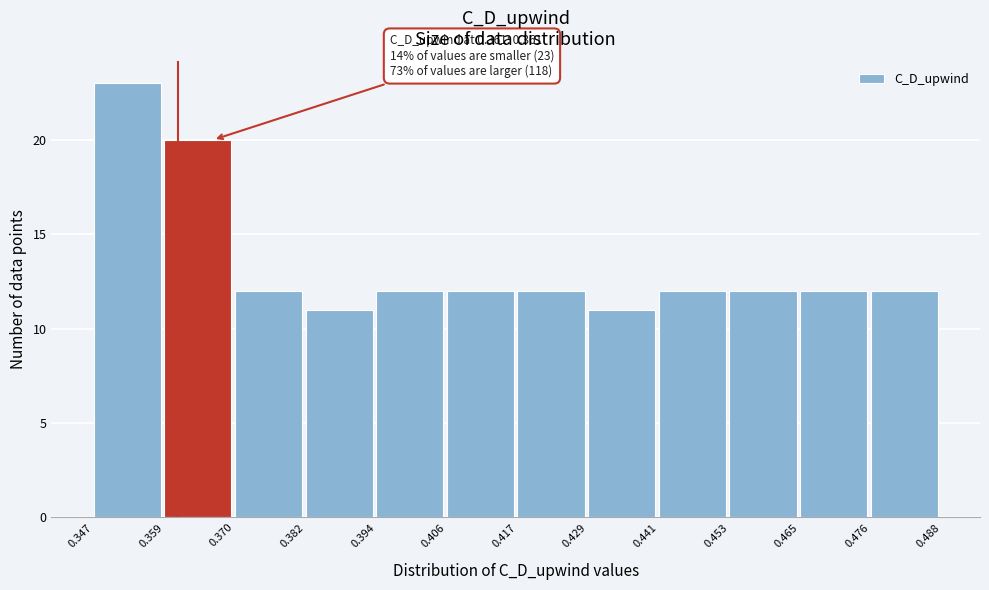

Over which range of the x-axis is the bar tallest?

0.347 to 0.359